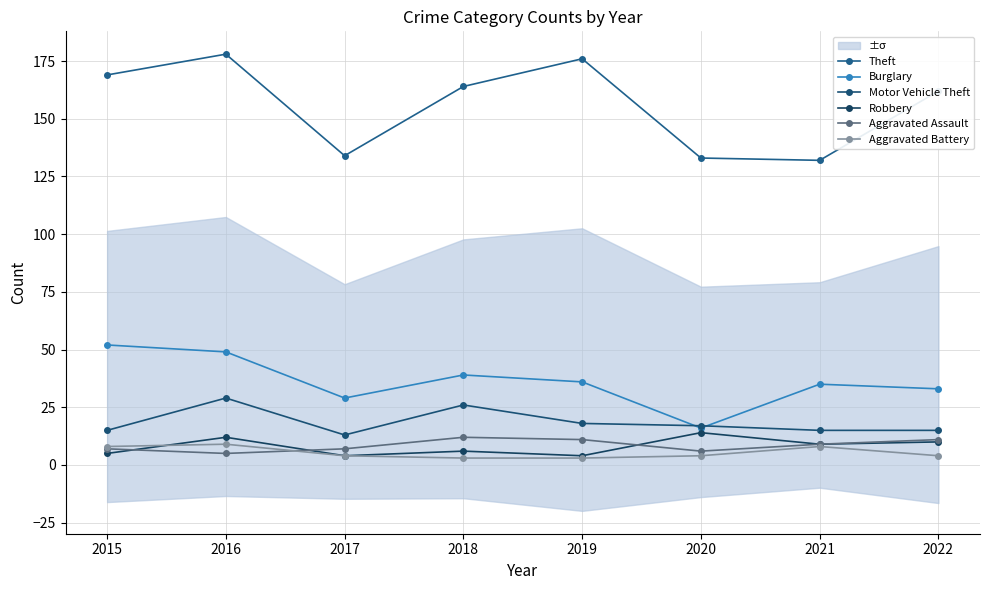

Reading right to left, extract all data points from this chart.

Theft: 162	132	133	176	164	134	178	169
Burglary: 33	35	16	36	39	29	49	52
Motor Vehicle Theft: 15	15	17	18	26	13	29	15
Robbery: 10	9	14	4	6	4	12	5
Aggravated Assault: 11	9	6	11	12	7	5	7
Aggravated Battery: 4	8	4	3	3	4	9	8